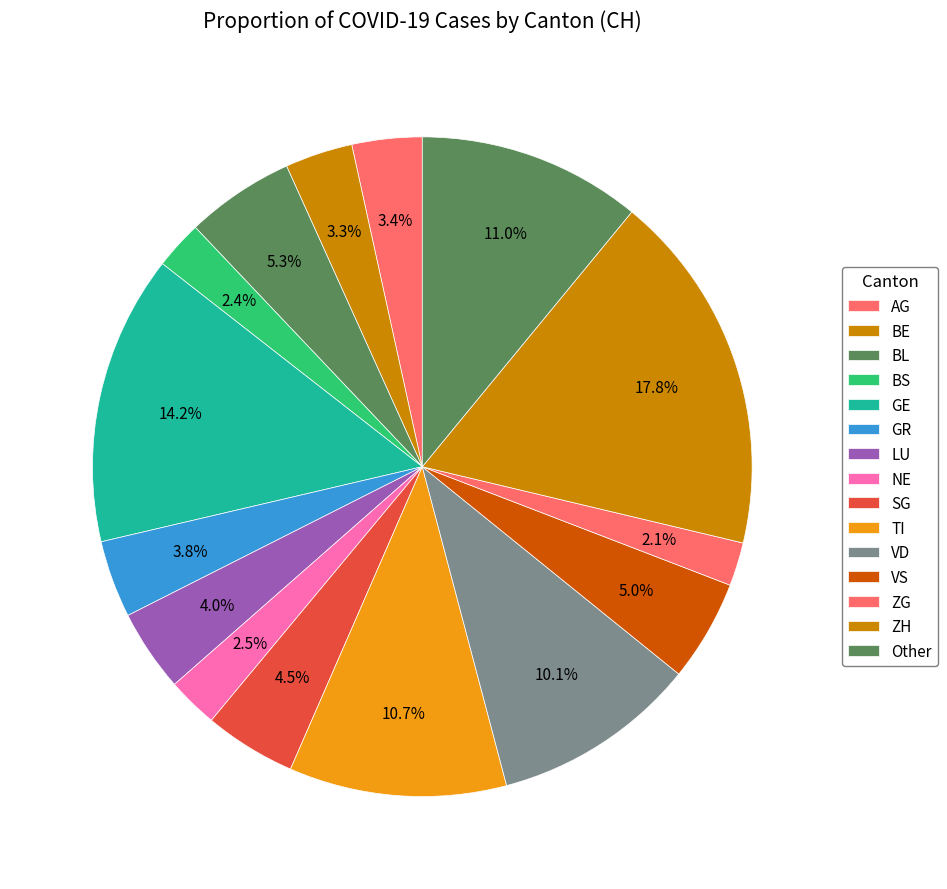

Count the number of slices in the pie.

15